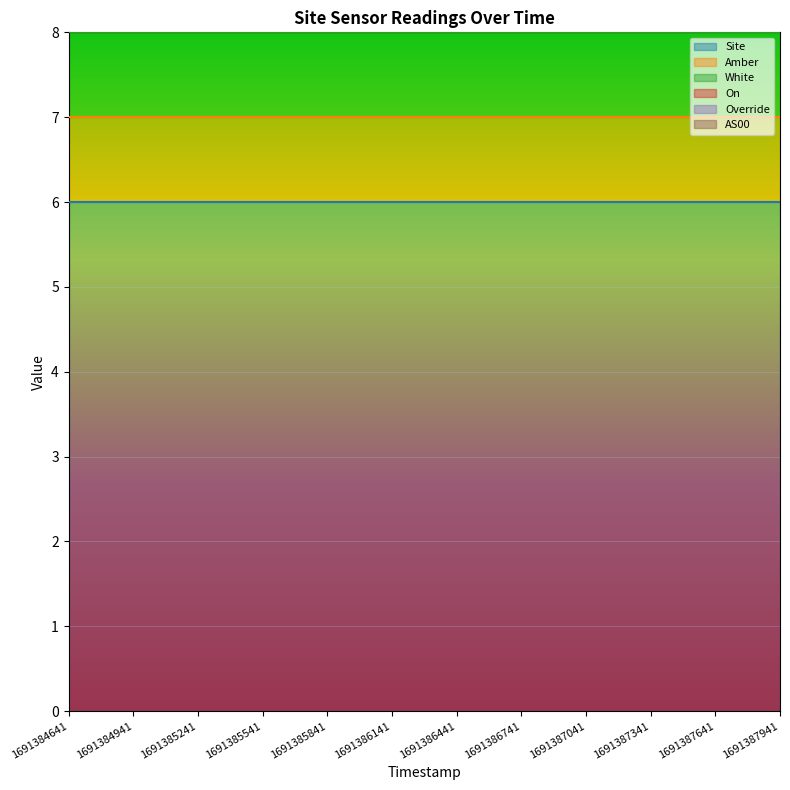

Reading left to right, what are all the values shown in this chart?

Site: 1691384641=6	1691384941=6	1691385241=6	1691385541=6	1691385841=6	1691386141=6	1691386441=6	1691386741=6	1691387041=6	1691387341=6	1691387641=6	1691387941=6
Amber: 1691384641=1	1691384941=1	1691385241=1	1691385541=1	1691385841=1	1691386141=1	1691386441=1	1691386741=1	1691387041=1	1691387341=1	1691387641=1	1691387941=1
White: 1691384641=1	1691384941=1	1691385241=1	1691385541=1	1691385841=1	1691386141=1	1691386441=1	1691386741=1	1691387041=1	1691387341=1	1691387641=1	1691387941=1
On: 1691384641=1	1691384941=1	1691385241=1	1691385541=1	1691385841=1	1691386141=1	1691386441=1	1691386741=1	1691387041=1	1691387341=1	1691387641=1	1691387941=1
Override: 1691384641=0	1691384941=0	1691385241=0	1691385541=0	1691385841=0	1691386141=0	1691386441=0	1691386741=0	1691387041=0	1691387341=0	1691387641=0	1691387941=0
AS00: 1691384641=0	1691384941=0	1691385241=0	1691385541=0	1691385841=0	1691386141=0	1691386441=0	1691386741=0	1691387041=0	1691387341=0	1691387641=0	1691387941=0